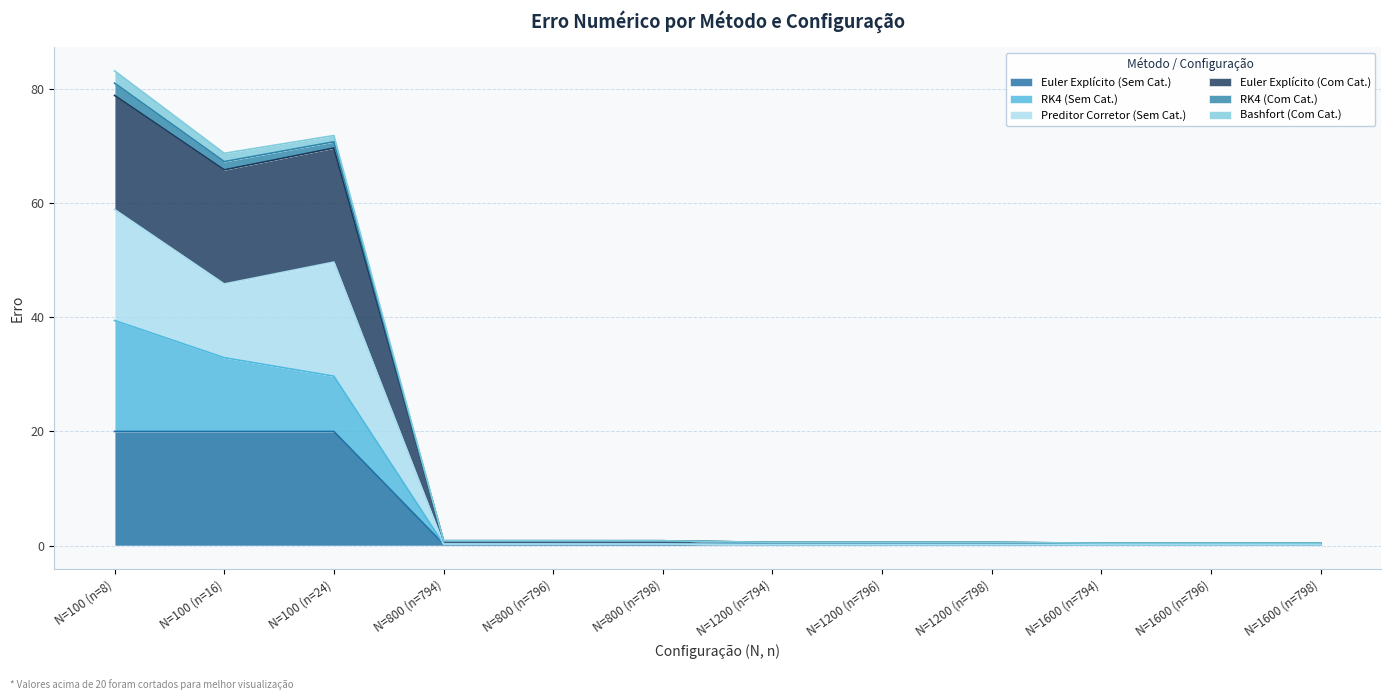

What is the minimum value shown in the chart?

0.1